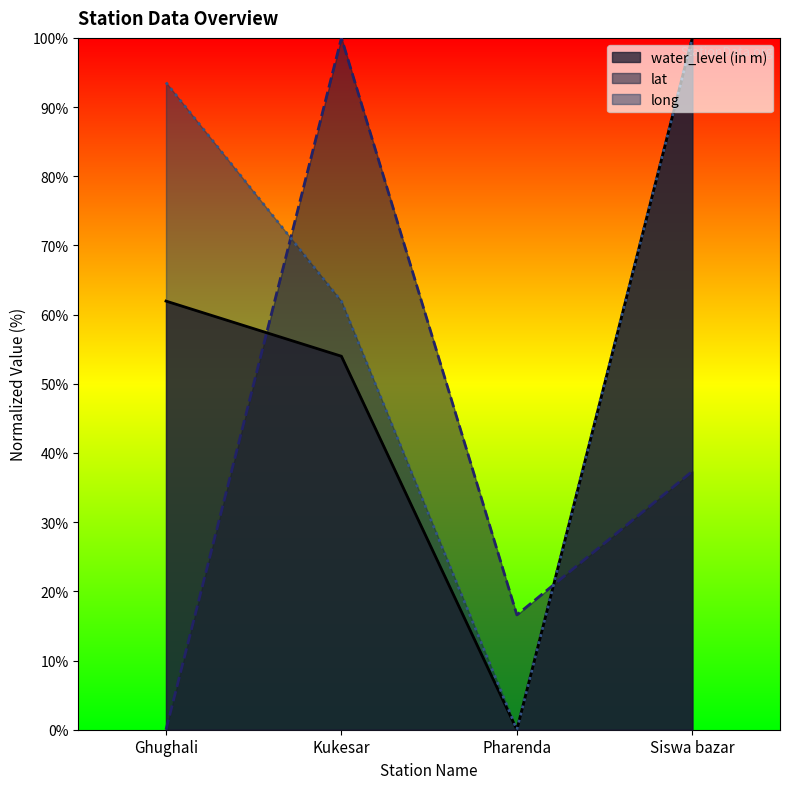

What is the label of the 2nd point from the right?

Pharenda